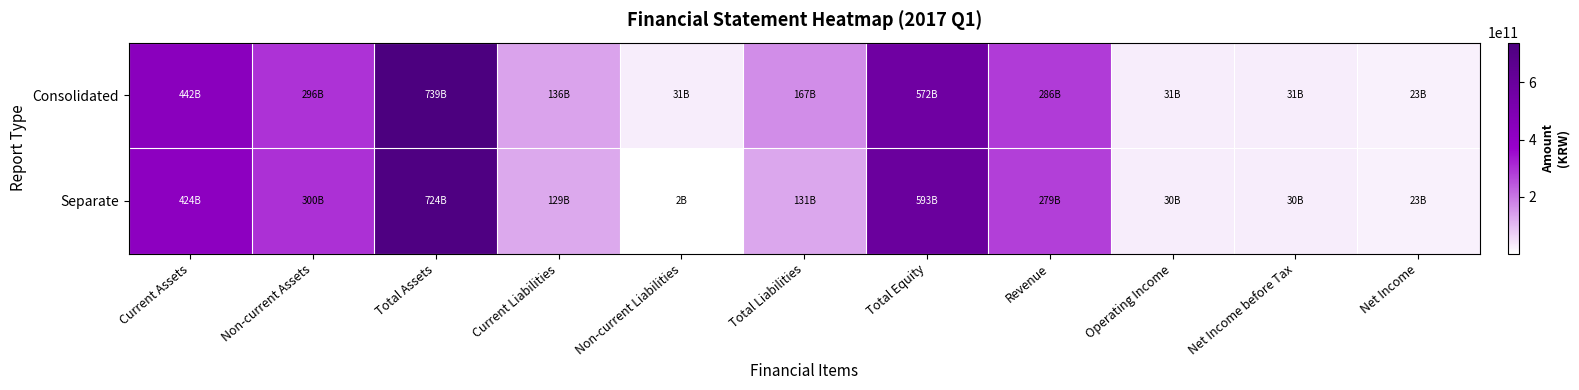

At which category does the chart reach its peak across all series?

Total Assets